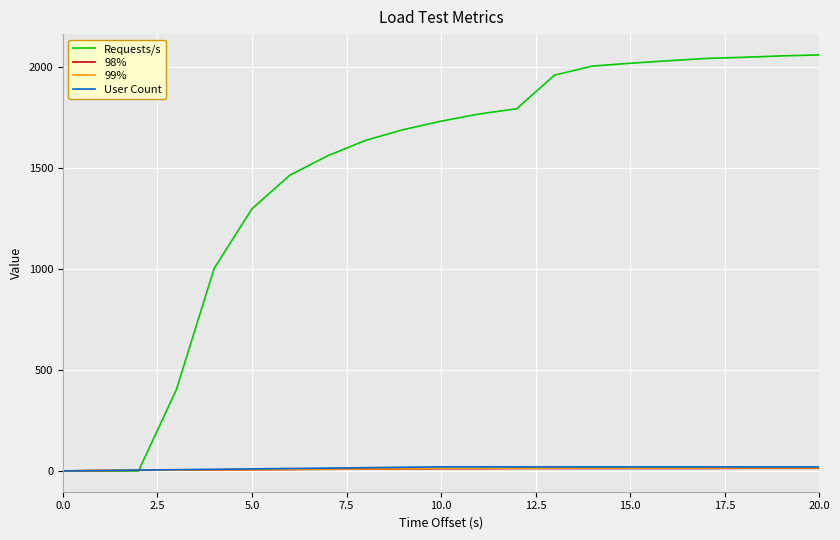

What is the maximum value shown in the chart?

2059.7